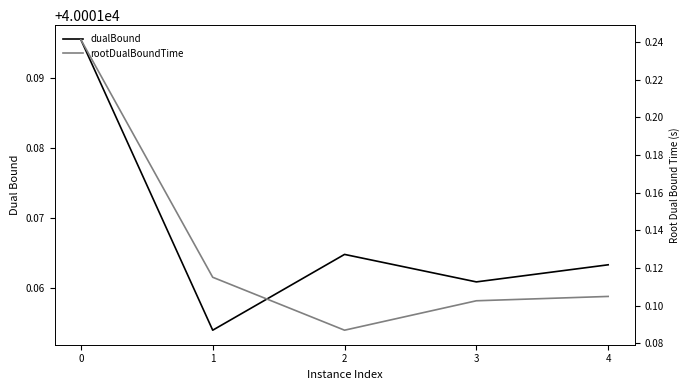

In rootDualBoundTime, how many points are lower than both neighbors (excluding endpoints)?

1